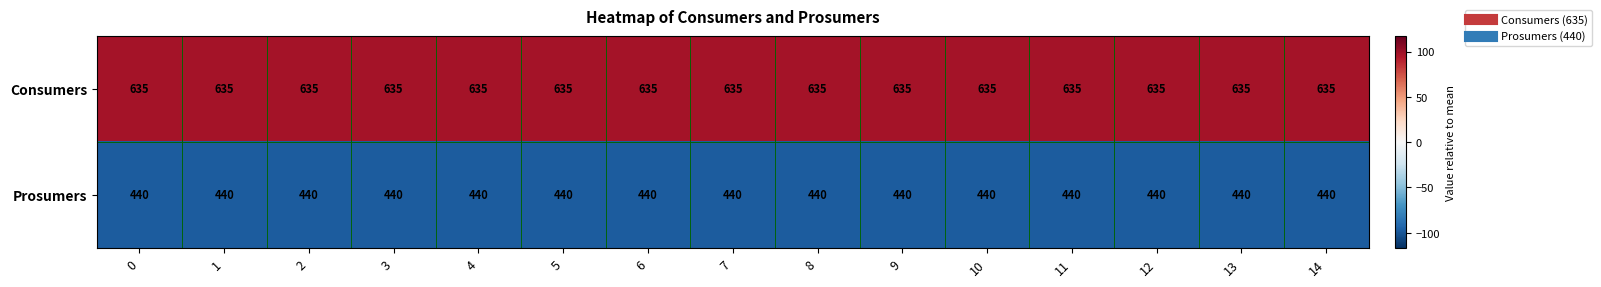

What is the spread (max minus min) of values at 12?

195